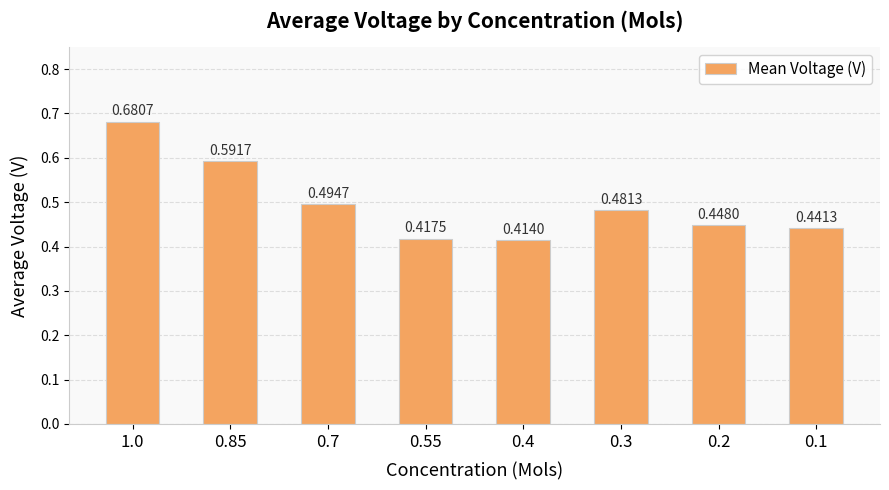

What is the change in value from 1.0 to 0.55?

-0.3